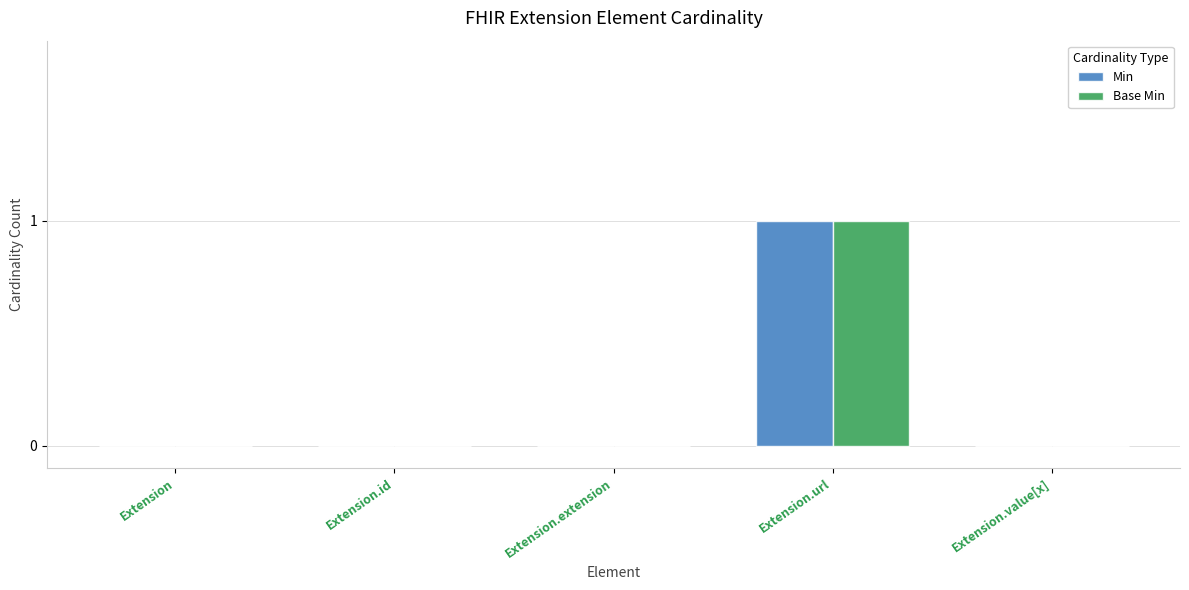

Which category has the highest value across all series?

Extension.url